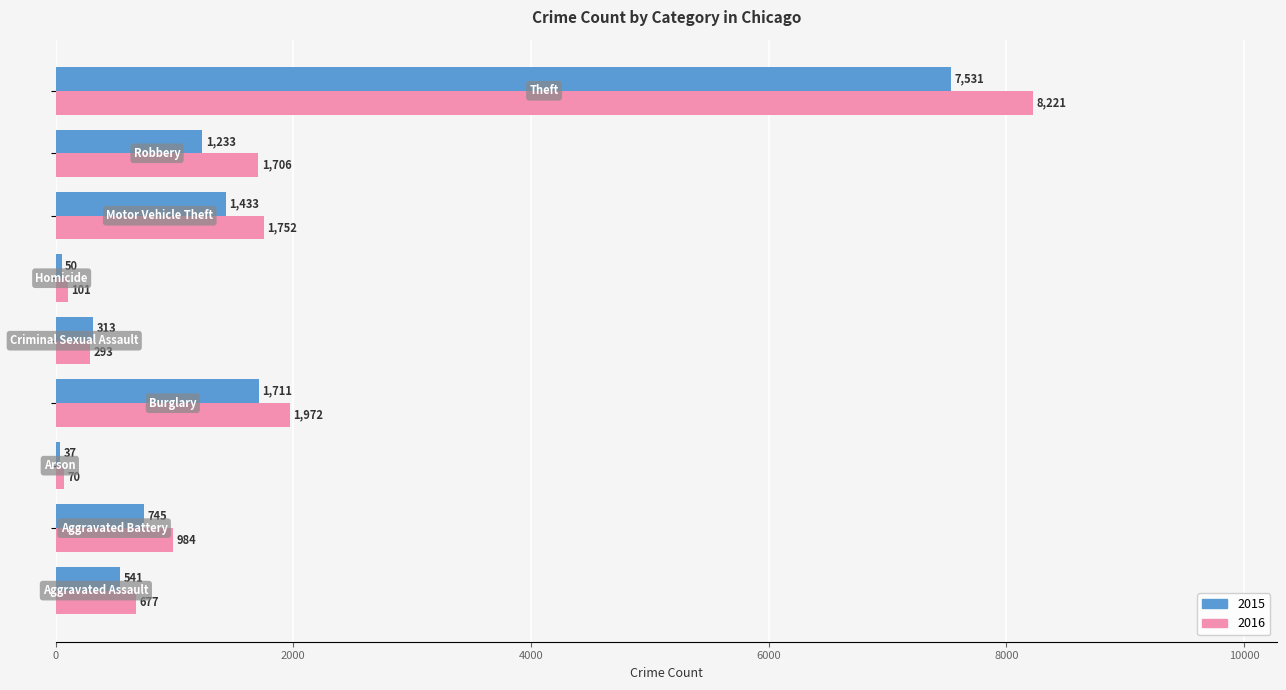

What is the lowest value of the 2015 series?

37